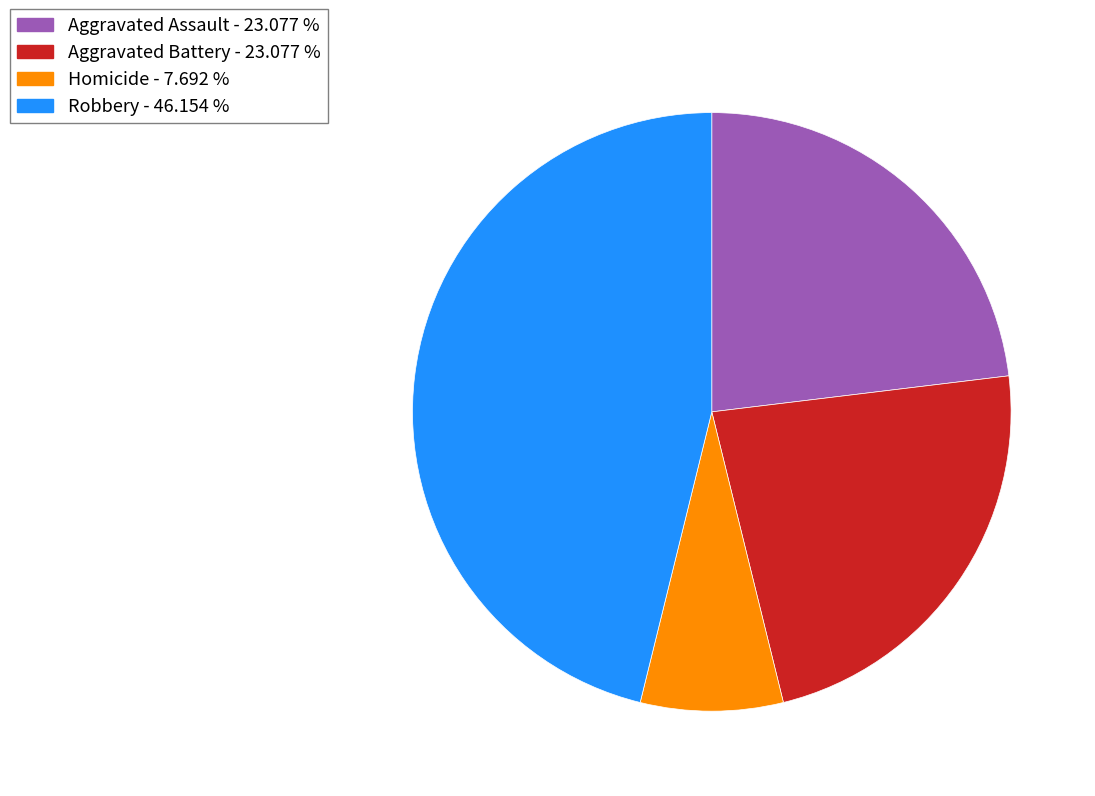

Is there any slice that represents more than half of the pie?

No